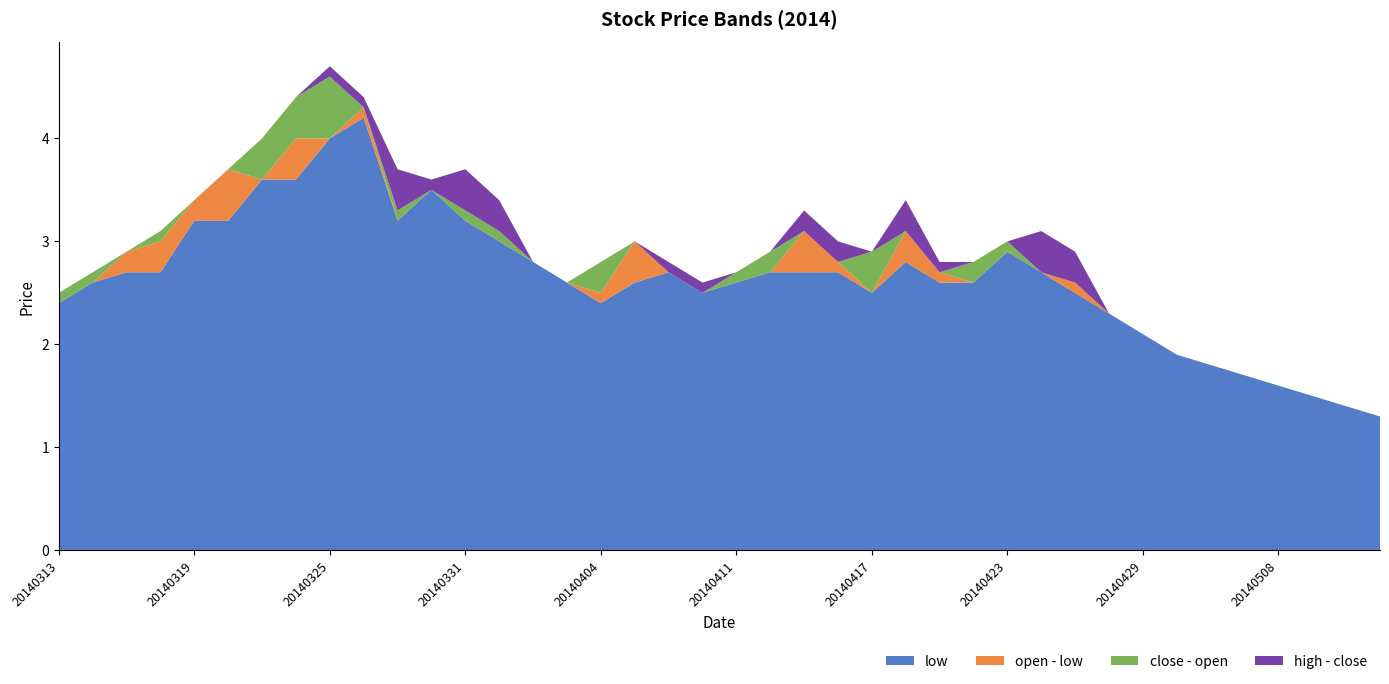

Reading left to right, transcribe all the data shown in this chart.

close: 20140313=2.5	20140314=2.7	20140317=2.9	20140318=3.1	20140319=3.4	20140320=3.7	20140321=4.0	20140324=4.4	20140325=4.6	20140326=4.2	20140327=3.3	20140328=3.5	20140331=3.3	20140401=3.1	20140402=2.8	20140403=2.6	20140404=2.8	20140407=3.0	20140408=2.7	20140410=2.5	20140411=2.7	20140414=2.9	20140415=2.9	20140416=2.7	20140417=2.9	20140418=2.8	20140421=2.6	20140422=2.8	20140423=3.0	20140424=2.7	20140425=2.5	20140428=2.3	20140429=2.1	20140505=1.9	20140506=1.8	20140507=1.7	20140508=1.6	20140509=1.5	20140515=1.4	20140516=1.3
open: 20140313=2.4	20140314=2.6	20140317=2.9	20140318=3.0	20140319=3.4	20140320=3.7	20140321=3.6	20140324=4.0	20140325=4.0	20140326=4.3	20140327=3.2	20140328=3.5	20140331=3.2	20140401=3.0	20140402=2.8	20140403=2.6	20140404=2.5	20140407=3.0	20140408=2.7	20140410=2.5	20140411=2.6	20140414=2.7	20140415=3.1	20140416=2.8	20140417=2.5	20140418=3.1	20140421=2.7	20140422=2.6	20140423=2.9	20140424=2.7	20140425=2.6	20140428=2.3	20140429=2.1	20140505=1.9	20140506=1.8	20140507=1.7	20140508=1.6	20140509=1.5	20140515=1.4	20140516=1.3
high: 20140313=2.5	20140314=2.7	20140317=2.9	20140318=3.1	20140319=3.4	20140320=3.7	20140321=4.0	20140324=4.4	20140325=4.7	20140326=4.3	20140327=3.7	20140328=3.6	20140331=3.7	20140401=3.4	20140402=2.8	20140403=2.6	20140404=2.8	20140407=3.0	20140408=2.8	20140410=2.6	20140411=2.7	20140414=2.9	20140415=3.1	20140416=2.9	20140417=2.9	20140418=3.1	20140421=2.7	20140422=2.8	20140423=3.0	20140424=3.1	20140425=2.8	20140428=2.3	20140429=2.1	20140505=1.9	20140506=1.8	20140507=1.7	20140508=1.6	20140509=1.5	20140515=1.4	20140516=1.3
low: 20140313=2.4	20140314=2.6	20140317=2.7	20140318=2.7	20140319=3.2	20140320=3.2	20140321=3.6	20140324=3.6	20140325=4.0	20140326=4.2	20140327=3.2	20140328=3.5	20140331=3.2	20140401=3.0	20140402=2.8	20140403=2.6	20140404=2.4	20140407=2.6	20140408=2.7	20140410=2.5	20140411=2.6	20140414=2.7	20140415=2.7	20140416=2.7	20140417=2.5	20140418=2.8	20140421=2.6	20140422=2.6	20140423=2.9	20140424=2.7	20140425=2.5	20140428=2.3	20140429=2.1	20140505=1.9	20140506=1.8	20140507=1.7	20140508=1.6	20140509=1.5	20140515=1.4	20140516=1.3